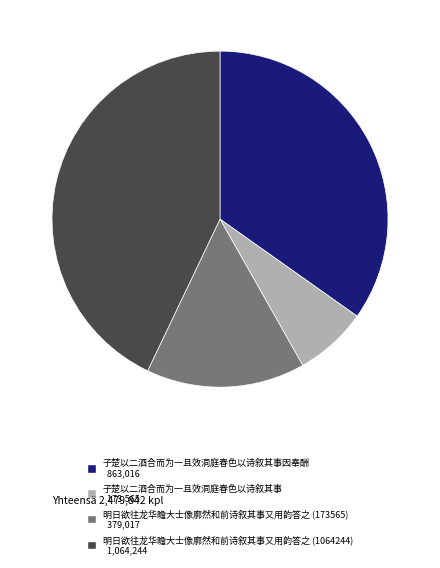

Is there any slice that represents more than half of the pie?

No